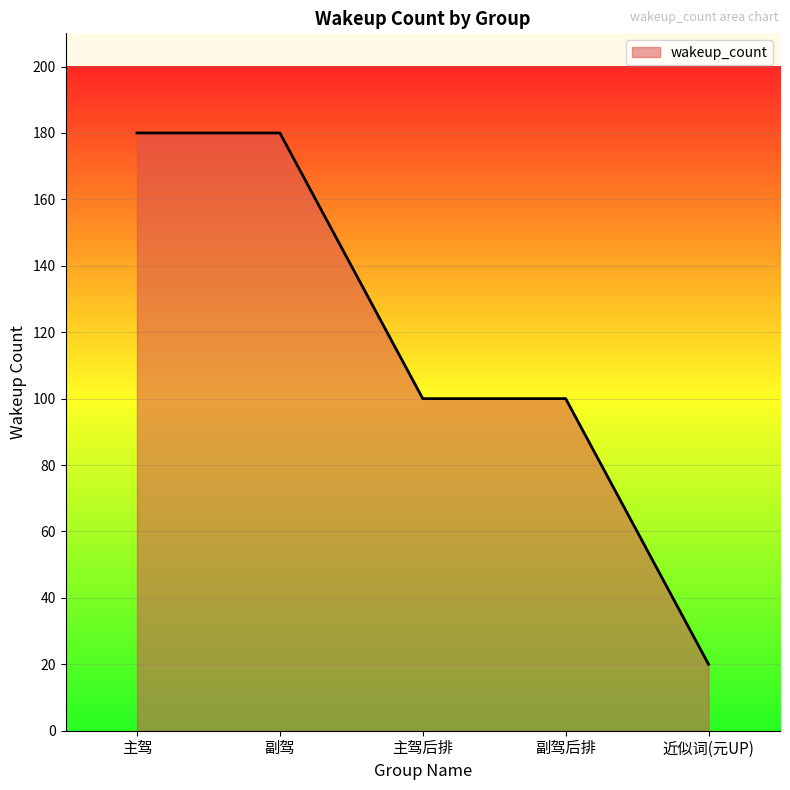

Which label corresponds to the smallest value in the chart?

近似词(元UP)